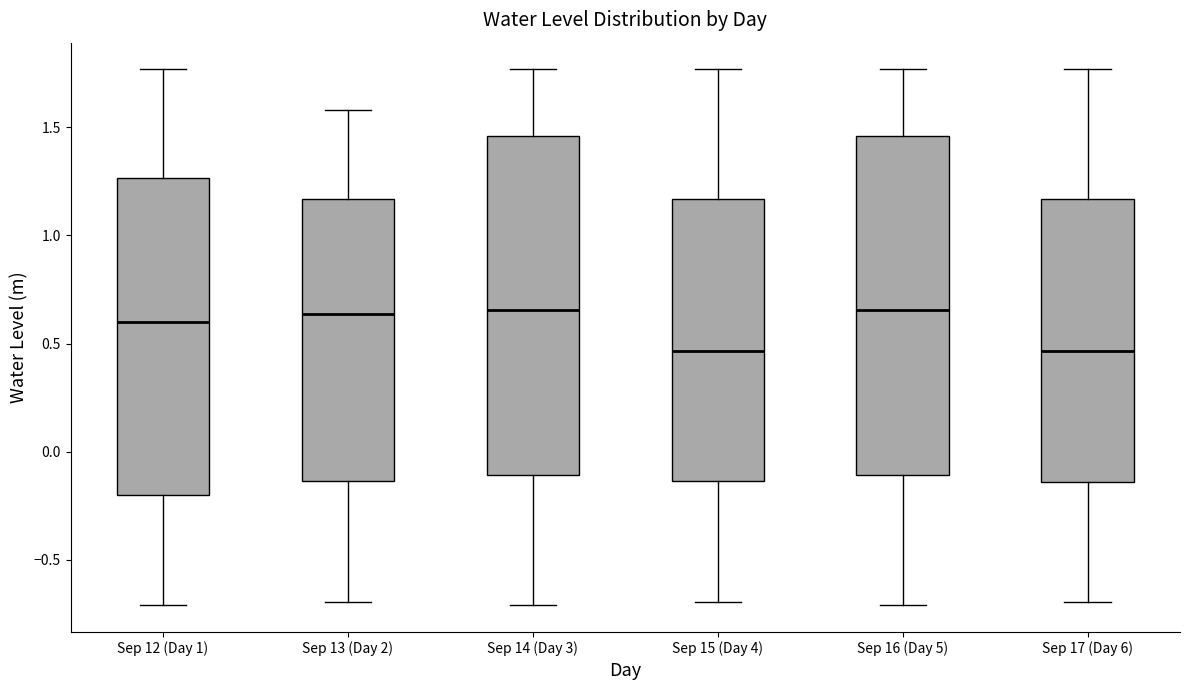

Where is the upper edge of the box for Sep 15 (Day 4) on the y-axis? The values are not printed on the chart, so give them approximately, as read against the axis.

1.15